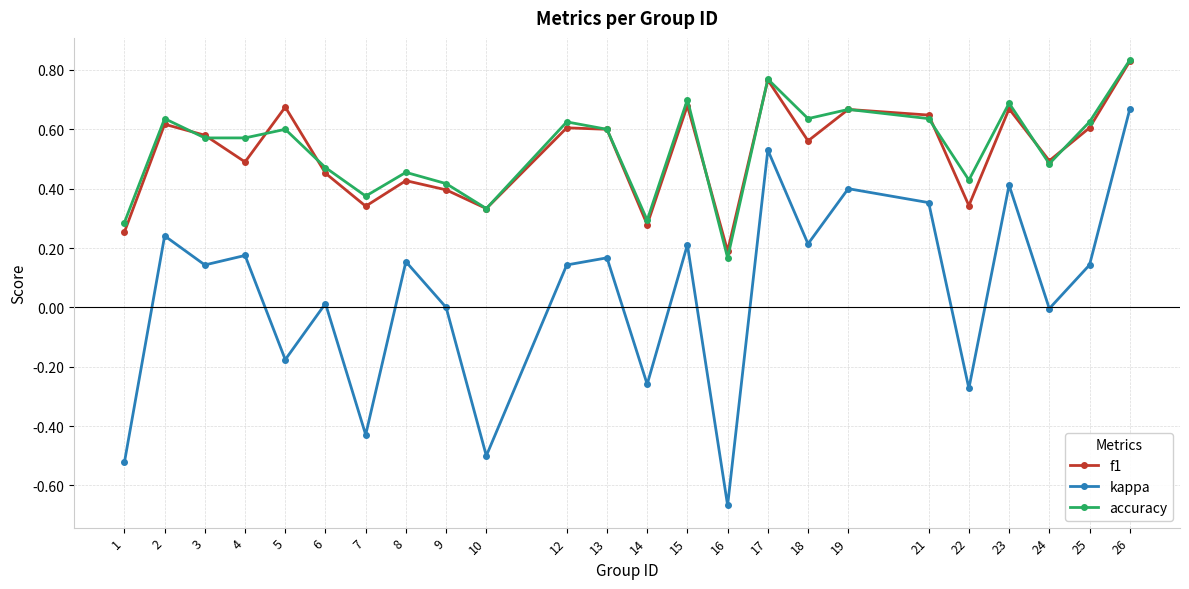

Is the value of f1 at 7 greater than the value of accuracy at 5?

No